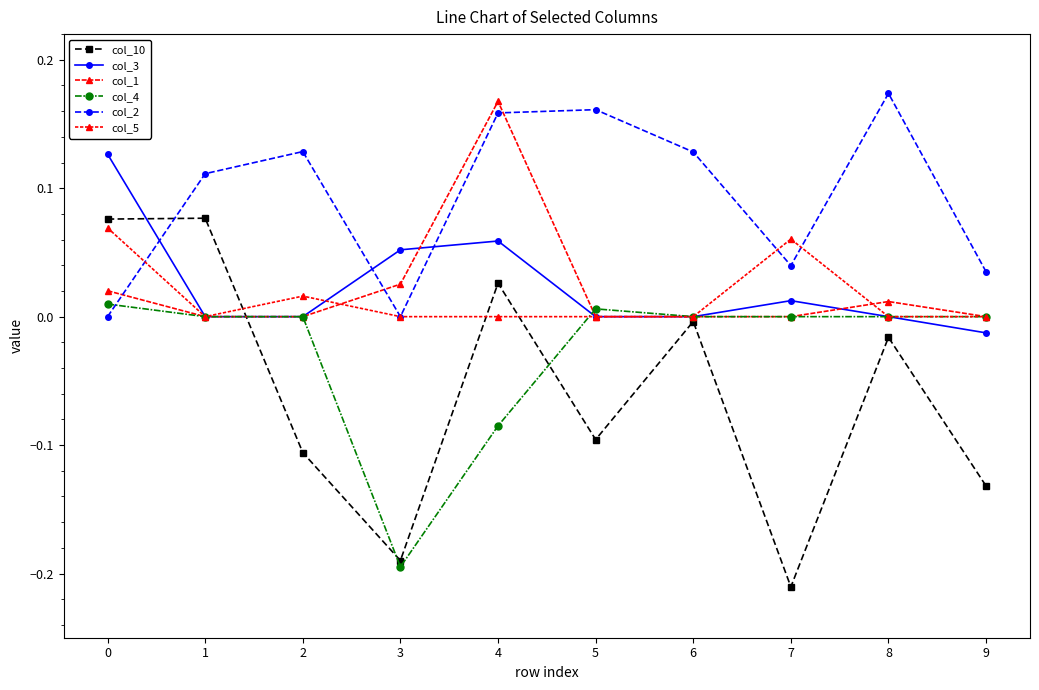

Which category has the lowest value in the col_4 series?

3